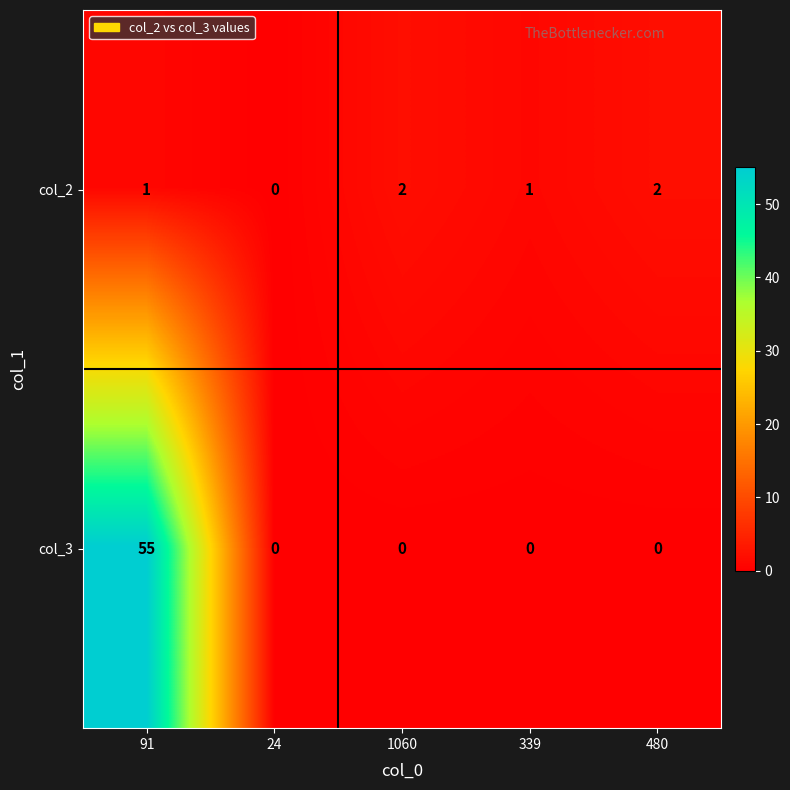

How many categories are shown in the chart?

5